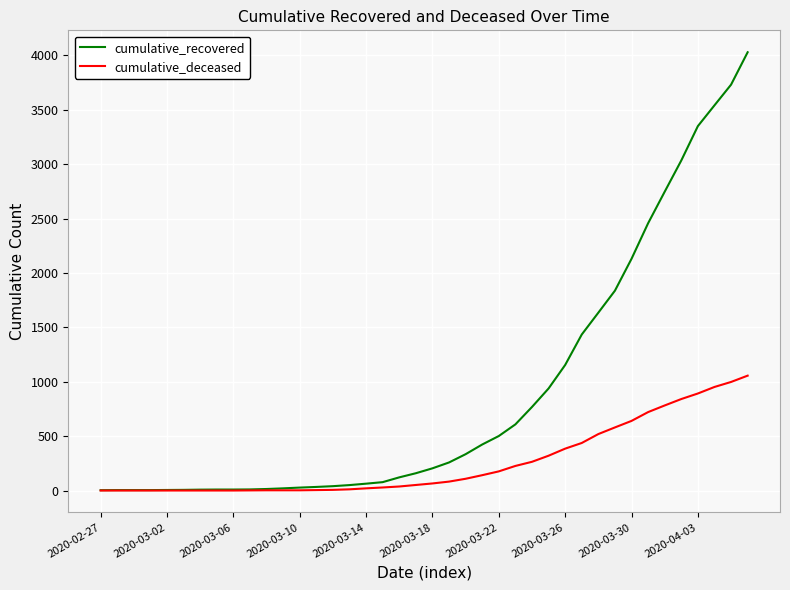

Which series has the largest total across all categories?

cumulative_recovered